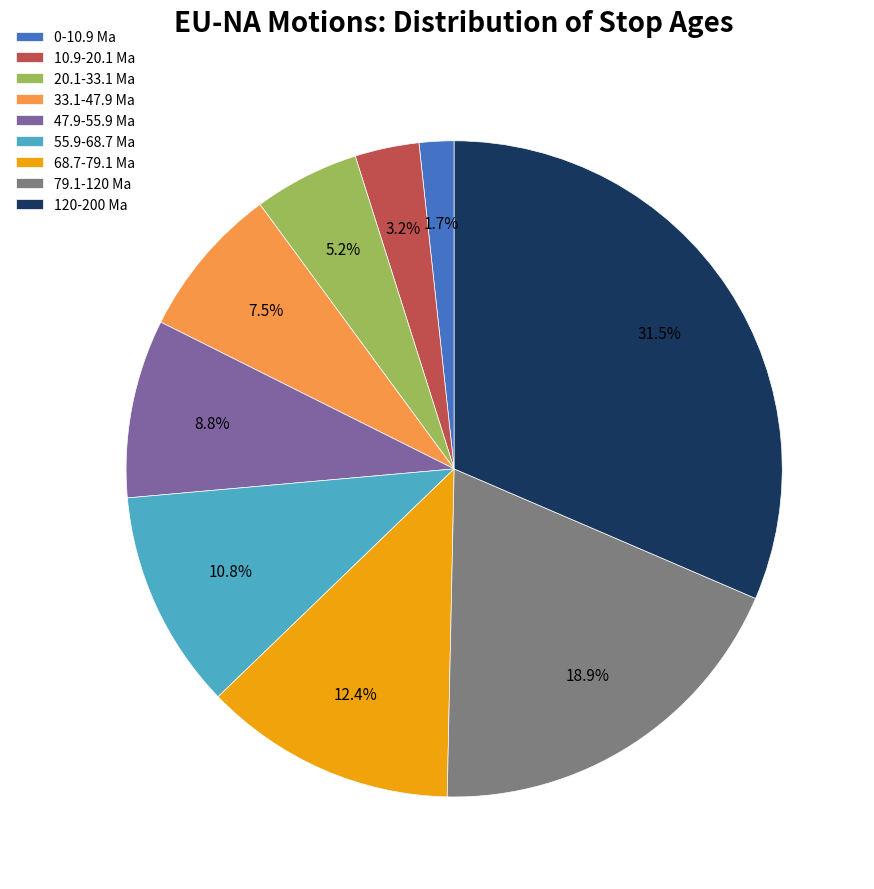

Approximately how many times larger is the value at 10.9-20.1 Ma compared to 120-200 Ma?

0.1